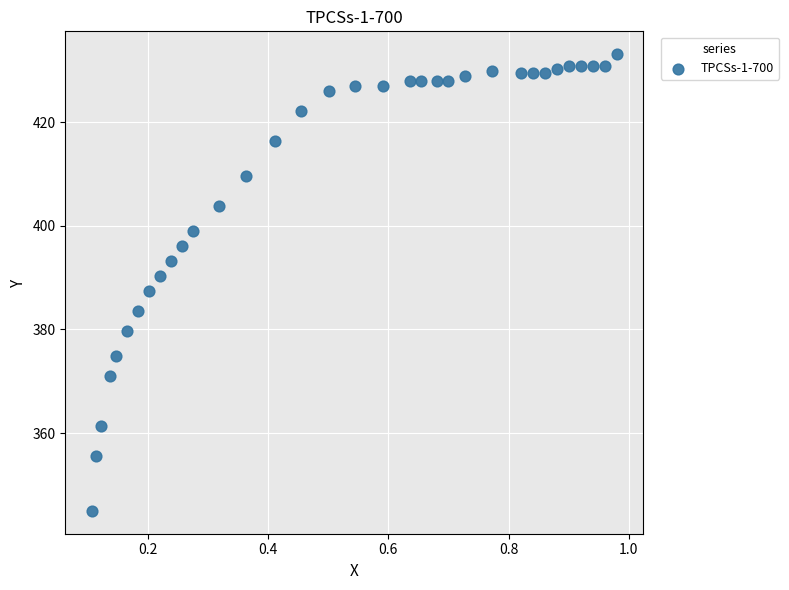

What is the range of X values (max minus min)?

0.9